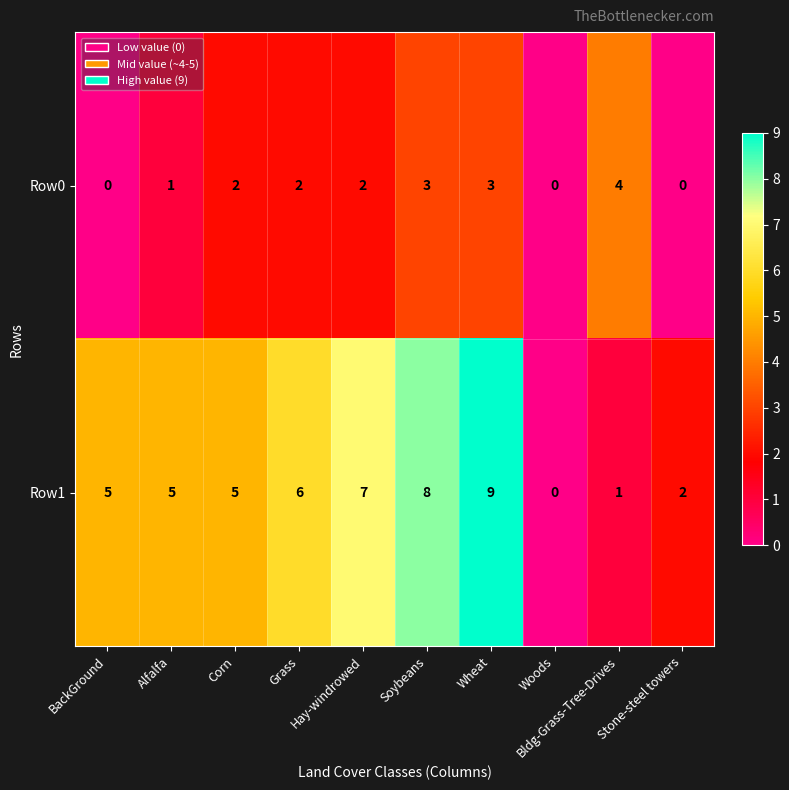

Which series has the largest total across all categories?

Row1